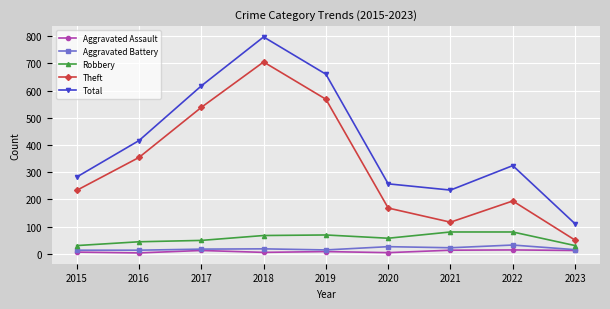

List the series in order of their peak value, lowest first.

Aggravated Assault, Aggravated Battery, Robbery, Theft, Total